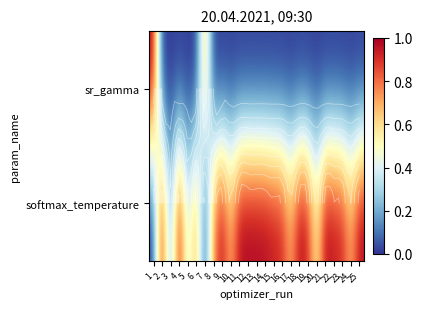

What is the total value across all series at 24?

0.7